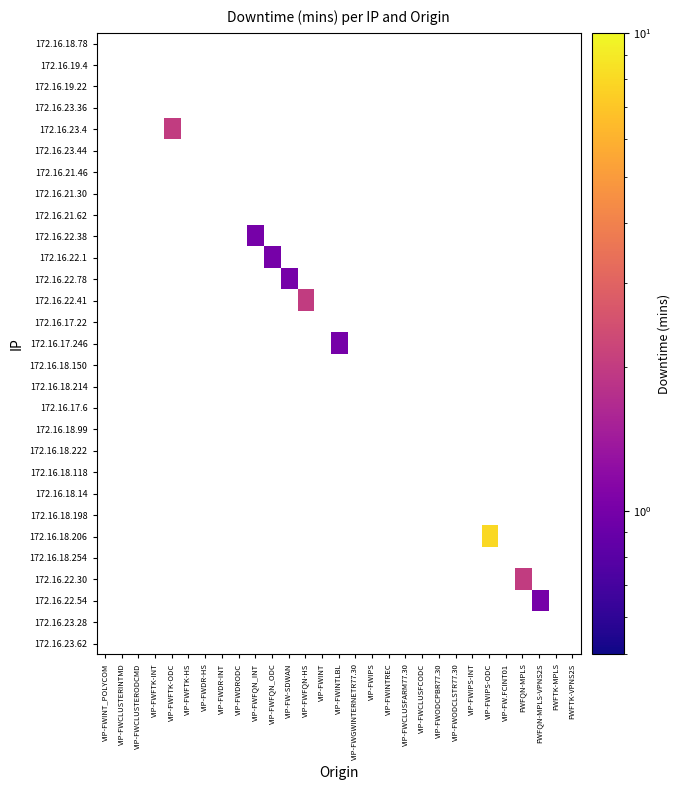

What is the maximum value shown in the chart?

8